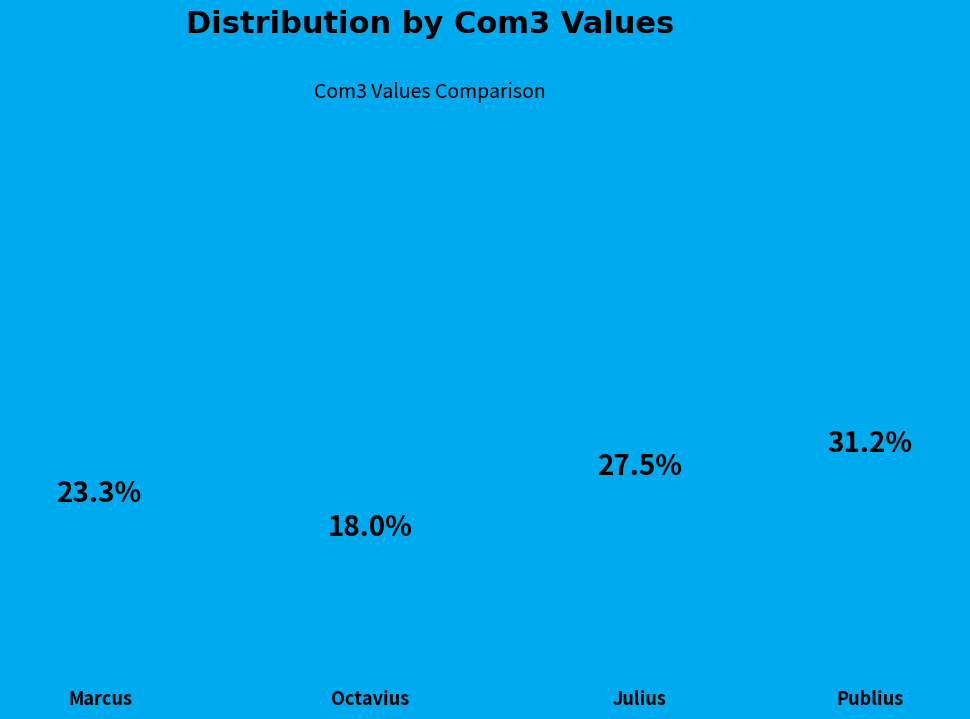

What percentage is the Marcus slice, to the nearest percent?

23%